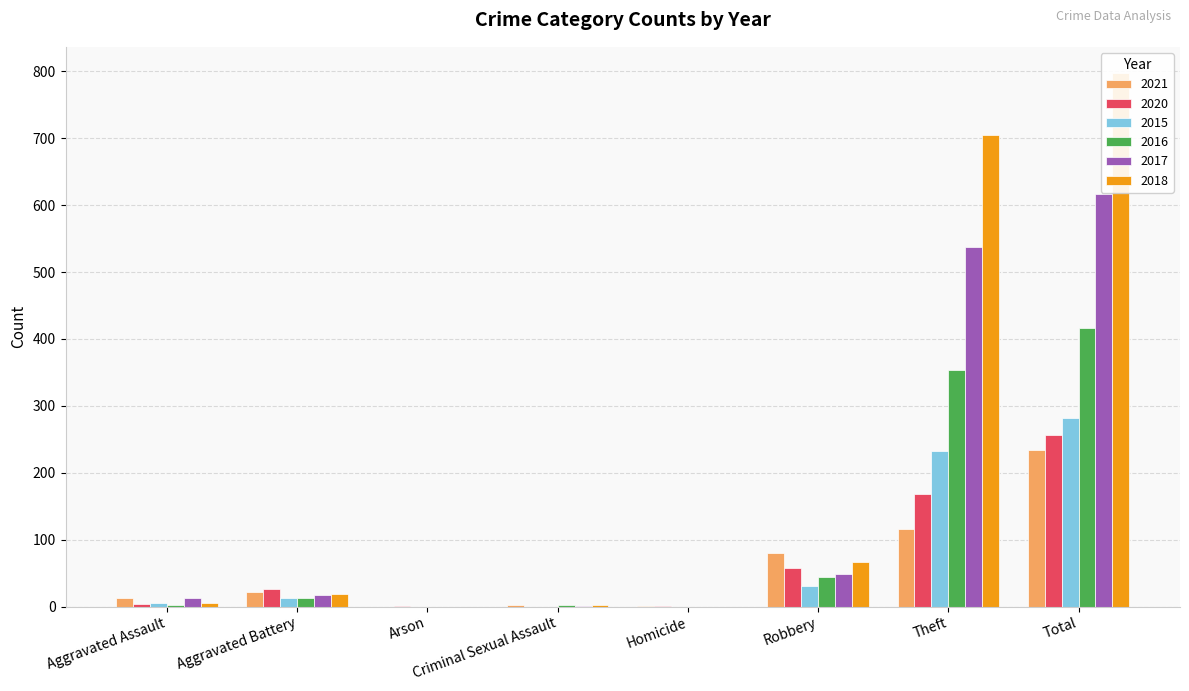

Rank the series at Total from lowest to highest value.

2021, 2020, 2015, 2016, 2017, 2018